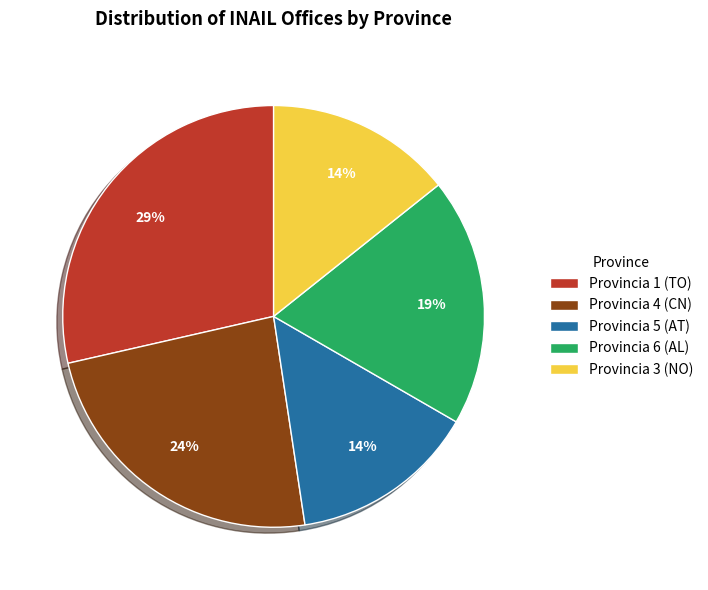

Does Provincia 4 (CN) represent more than half of the total?

No